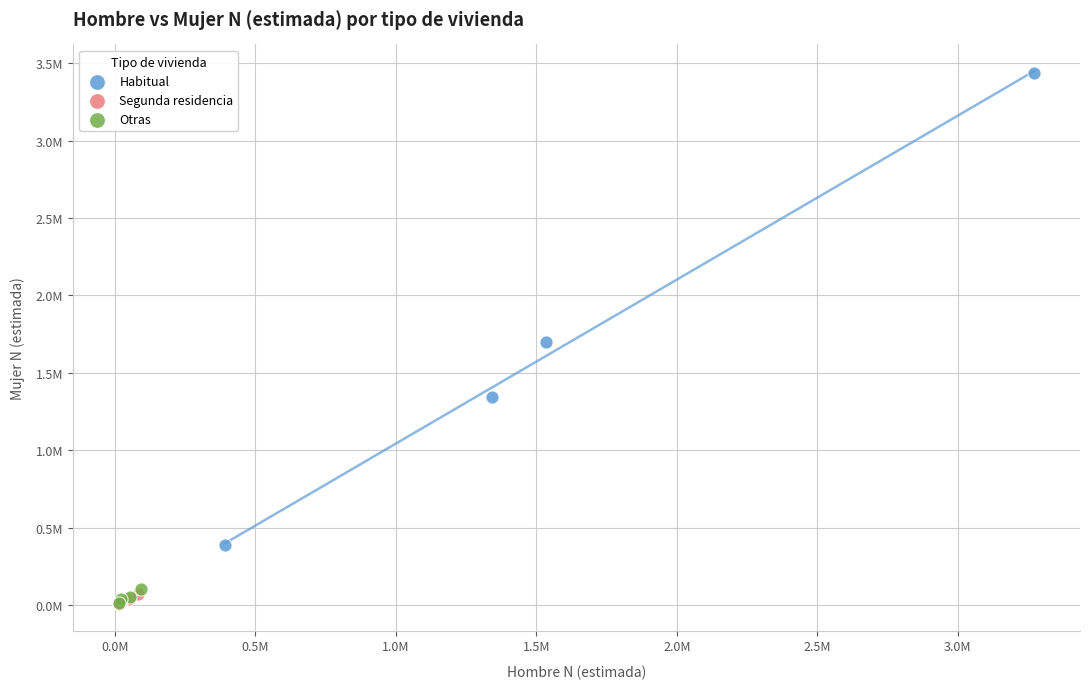

What are all the series names shown in the legend?

Habitual, Segunda residencia, Otras